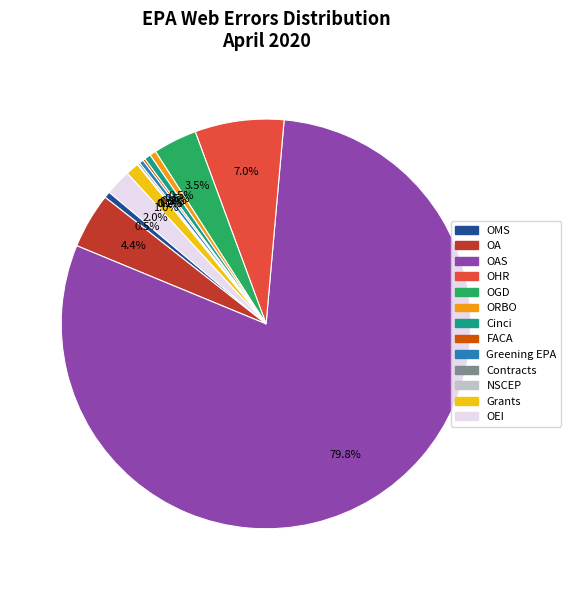

To the nearest percent, what portion does OEI represent?

2%